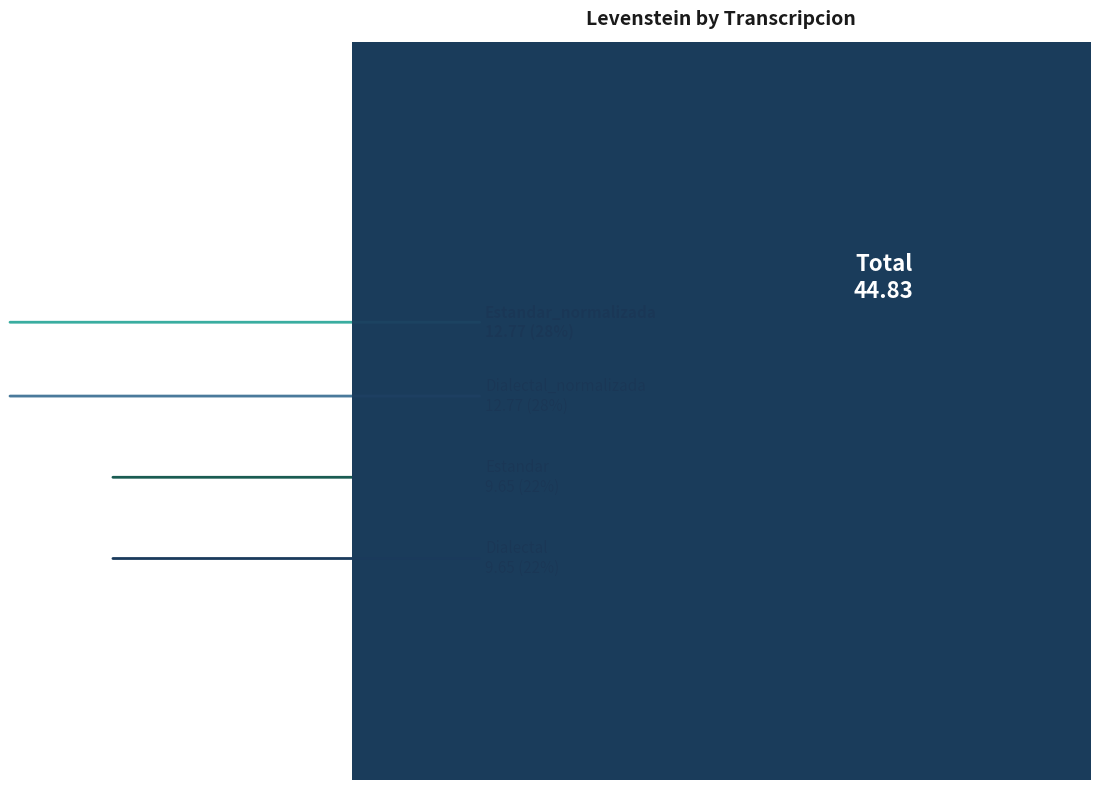

How much of the chart is everything except Estandar?

78.5%